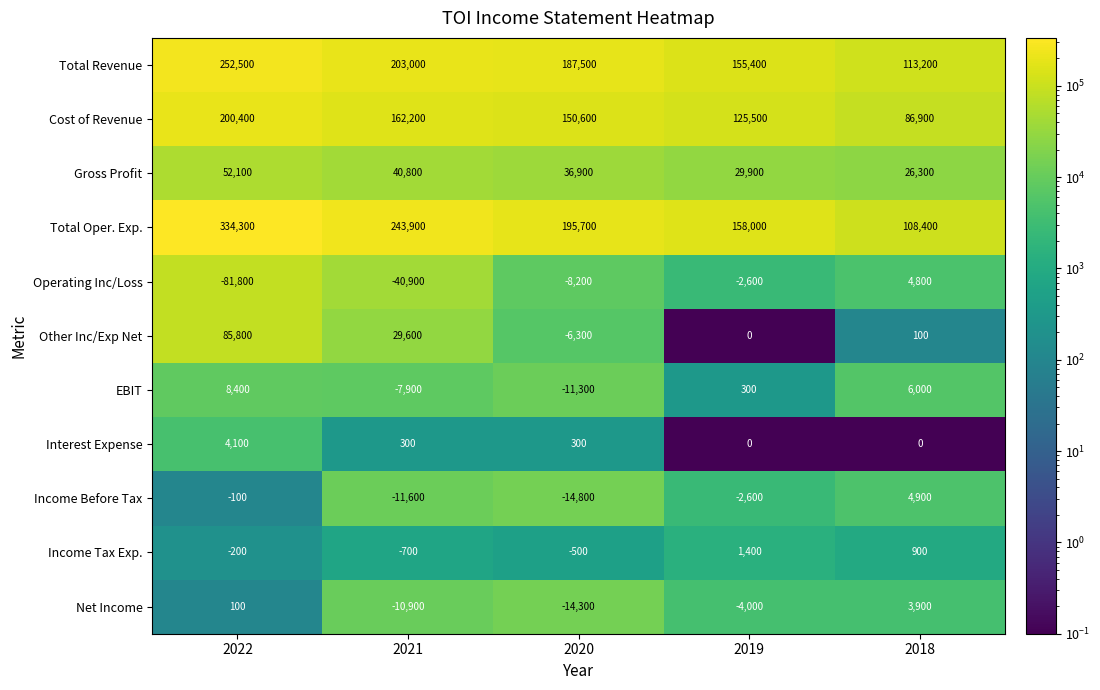

Which series has the largest range (max minus min)?

Total Oper. Exp.